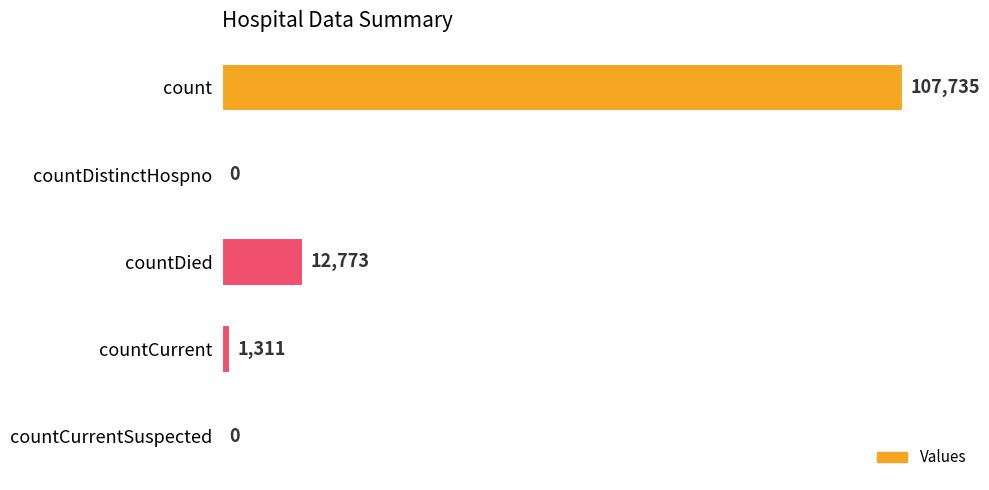

What is the average value?

24364